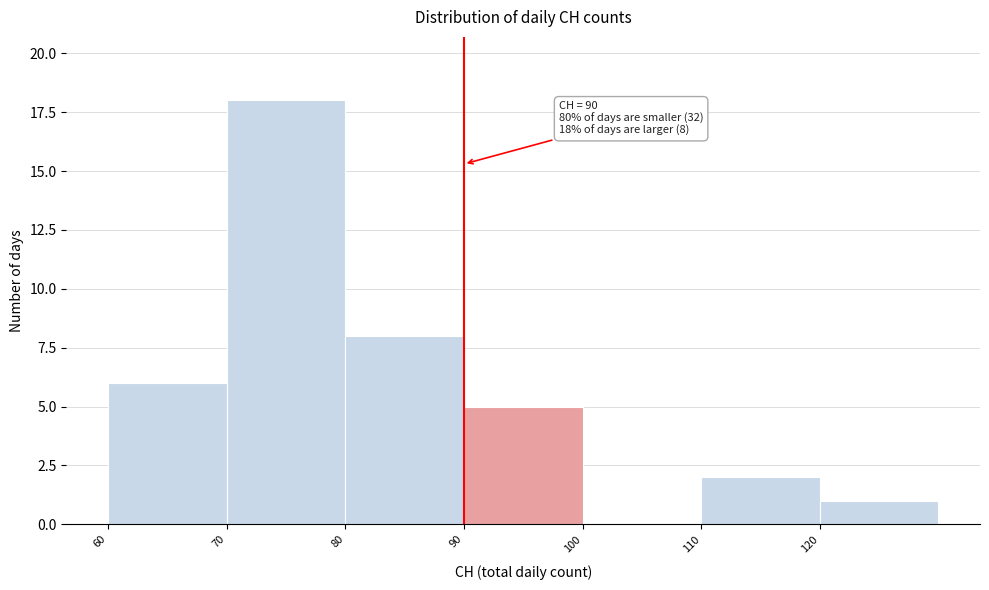

Which range on the x-axis has the tallest bar?

70 to 80